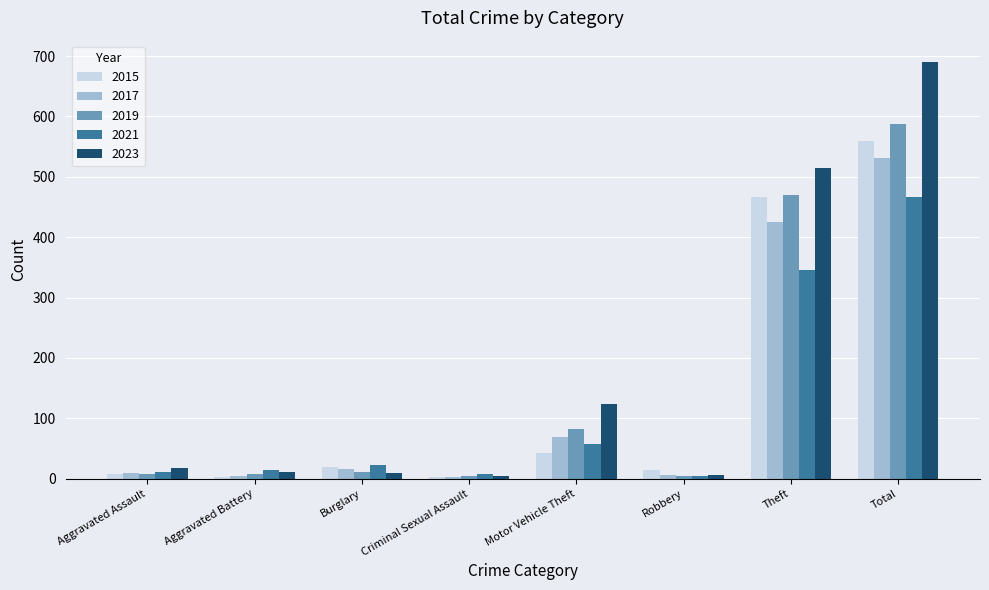

What is the sum of all 2017 values?

1064